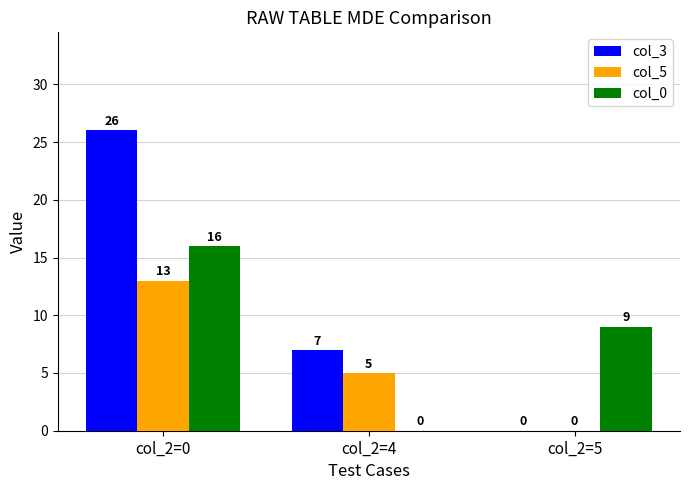

The col_5 series shows 2 at col_2=4. True or false?

False